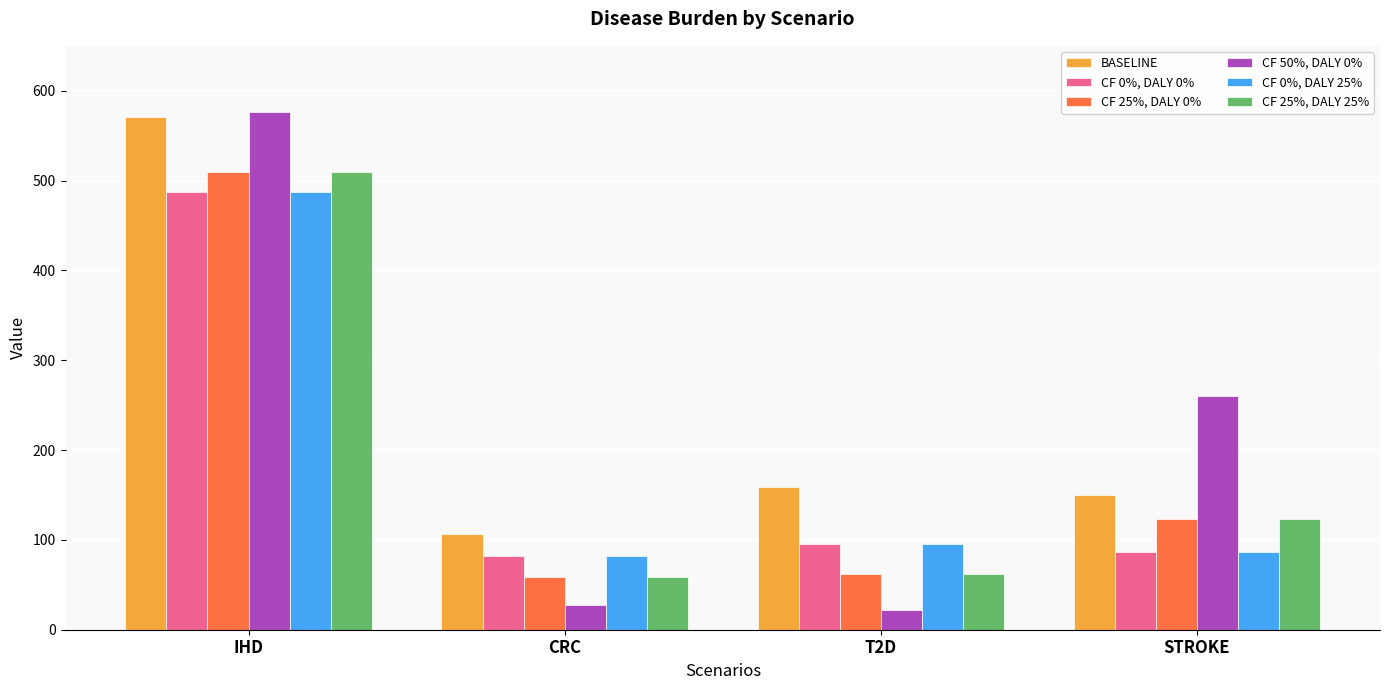

How many values in the CF 25%, DALY 0% series exceed 123?

2